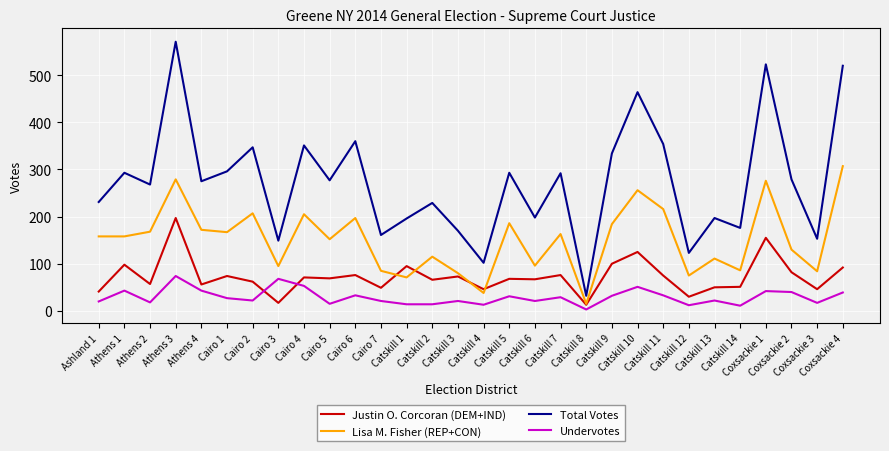

What is the difference between the Lisa M. Fisher (REP+CON) values at Cairo 6 and Catskill 1?

126